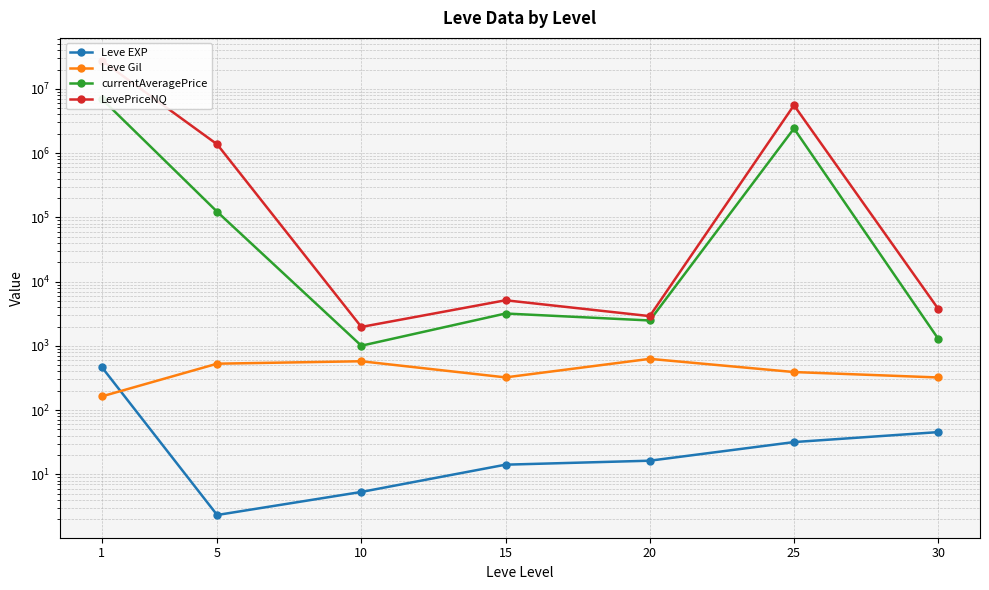

Does the chart have visible grid lines?

Yes